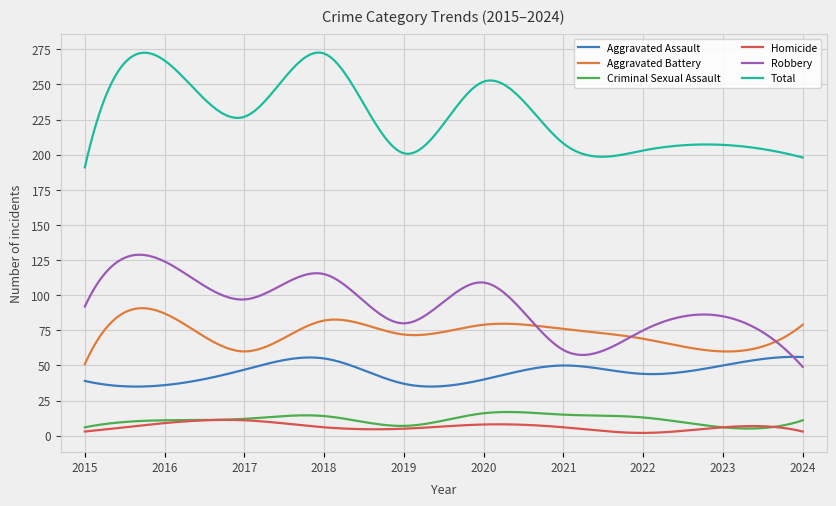

True or false: Criminal Sexual Assault has more than 1 interior local peaks.

True